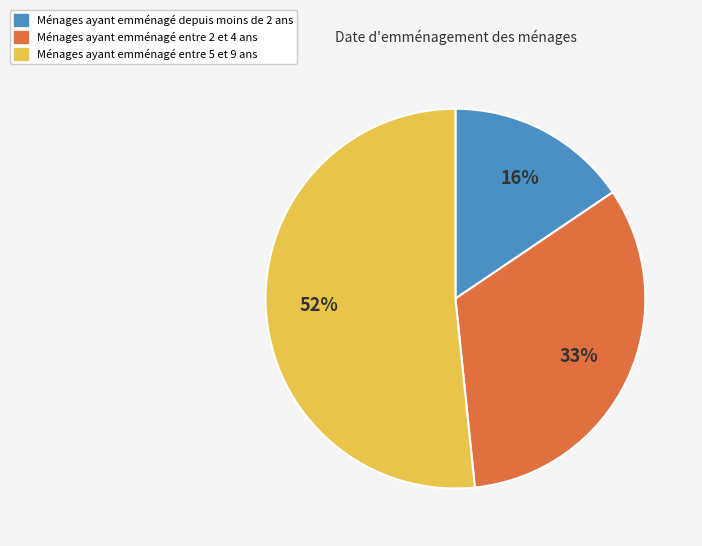

Is there any slice that represents more than half of the pie?

Yes